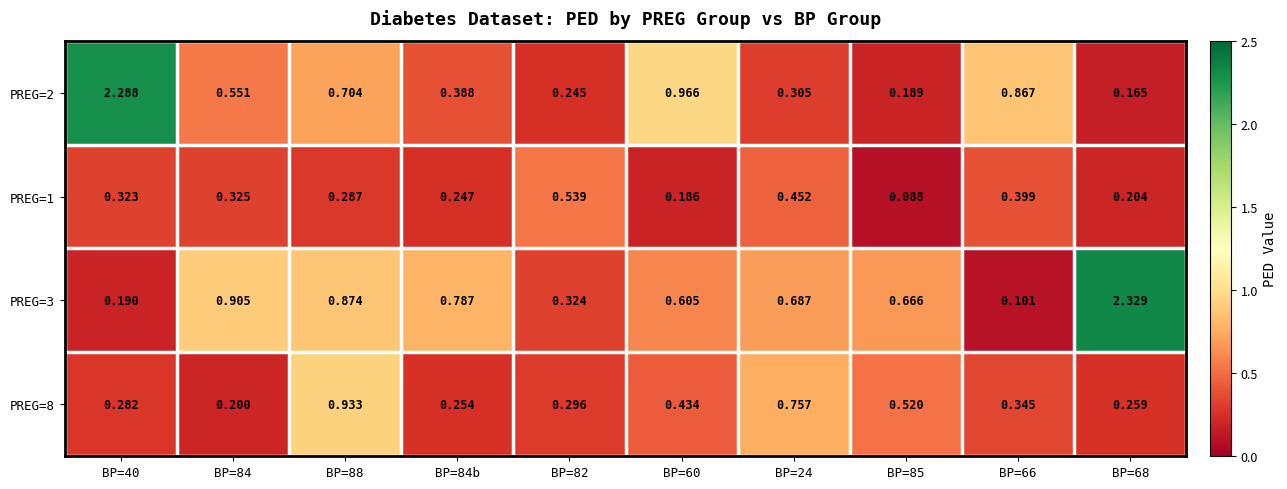

Is the value of PREG=8 at BP=24 greater than the value of PREG=2 at BP=88?

Yes